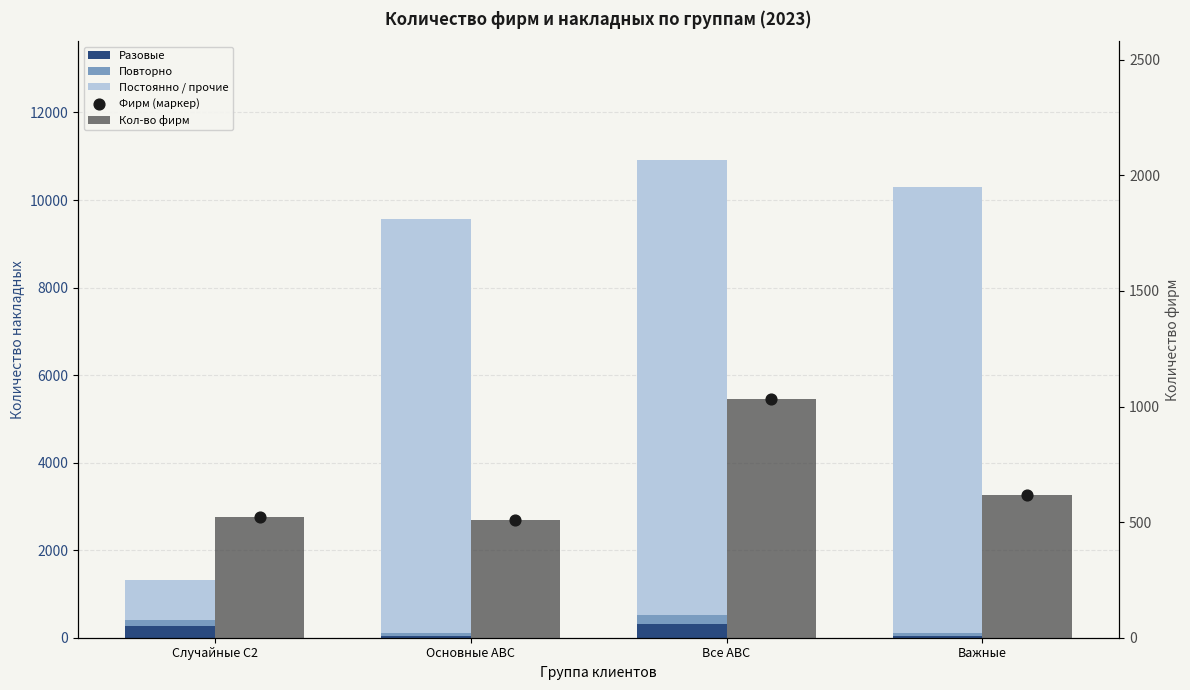

What is the total value across all series at Случайные С2?

2373